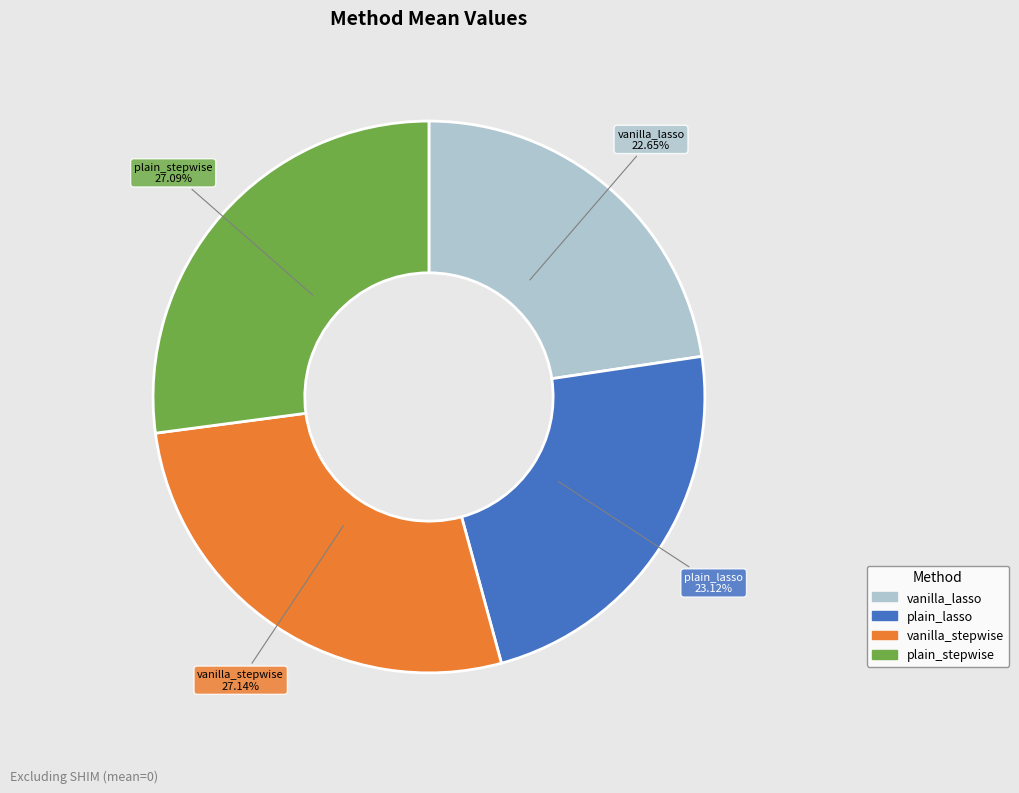

What is the ratio of the value at plain_lasso to the value at vanilla_stepwise?

0.9